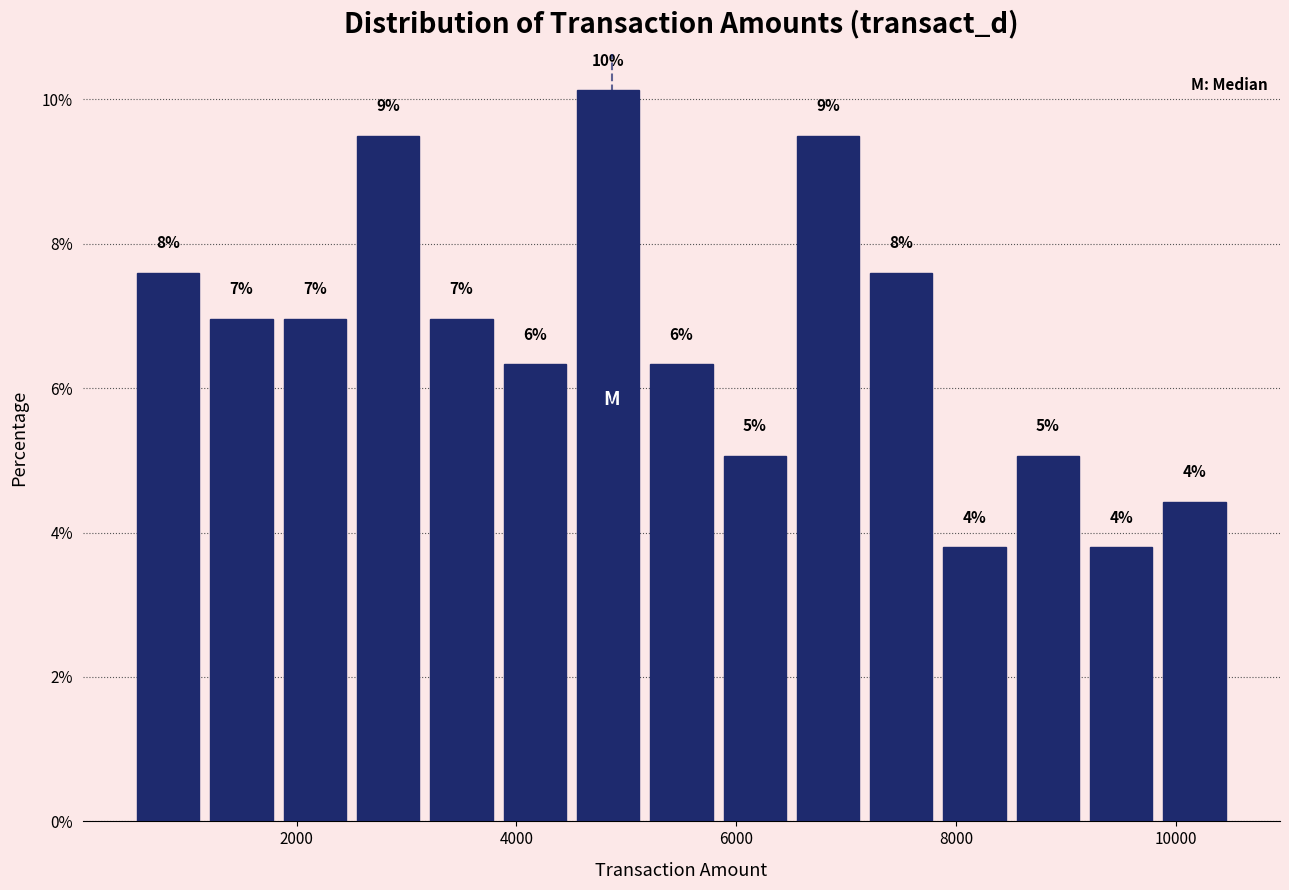

Read against the x-axis, roughly where is the centre of the tallest bar?

4800